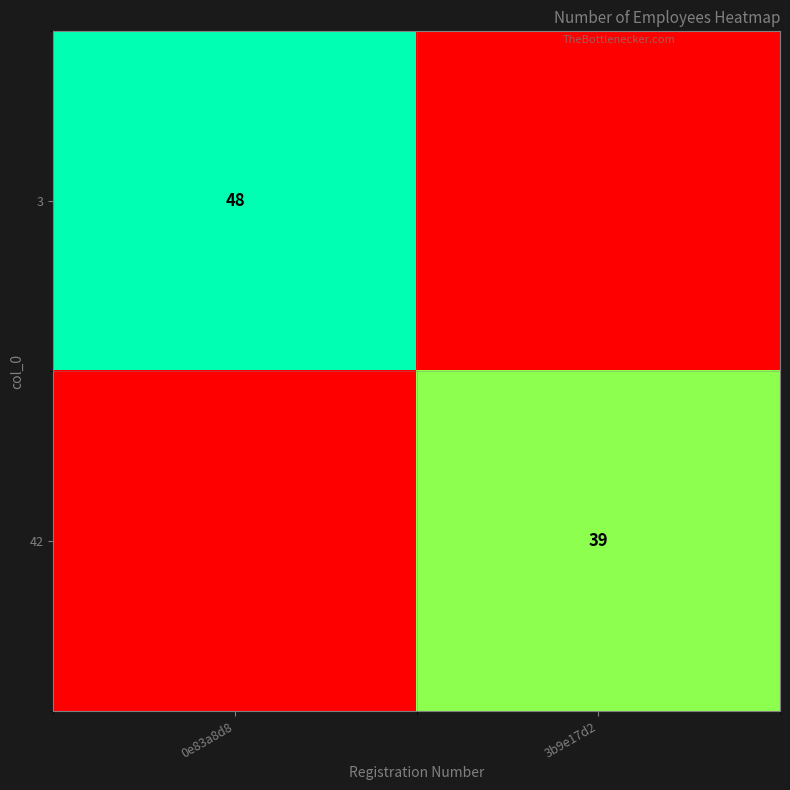

The 3 series shows 21 at 0e83a8d8. True or false?

False